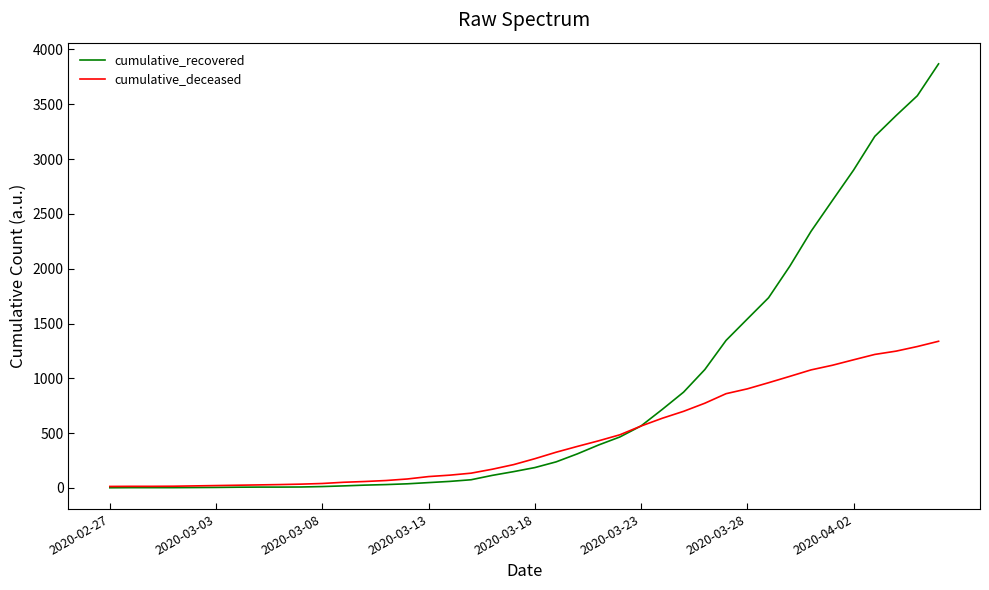

Which series has the largest range (max minus min)?

cumulative_recovered